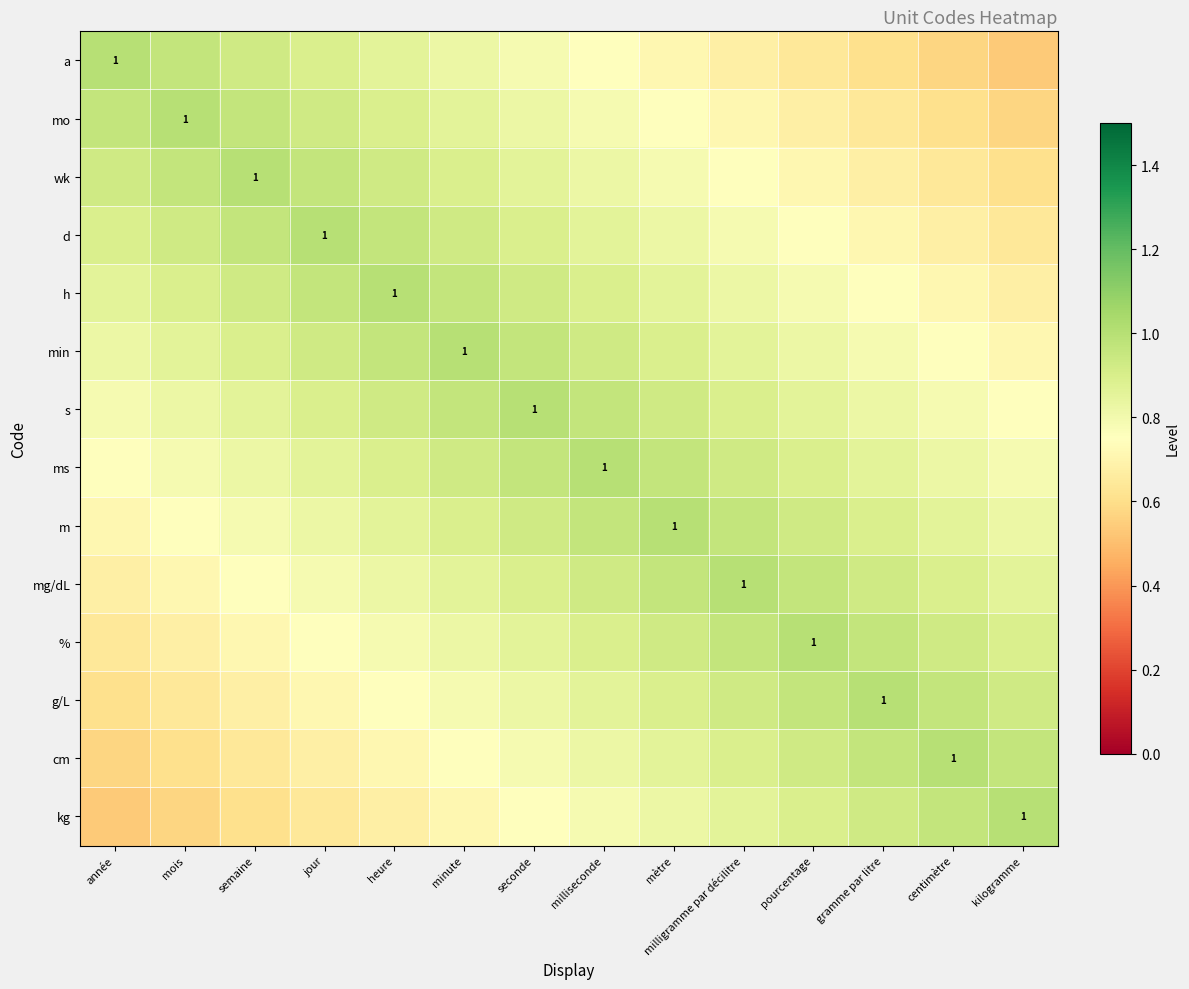

What is the difference between the d values at minute and centimètre?

0.2